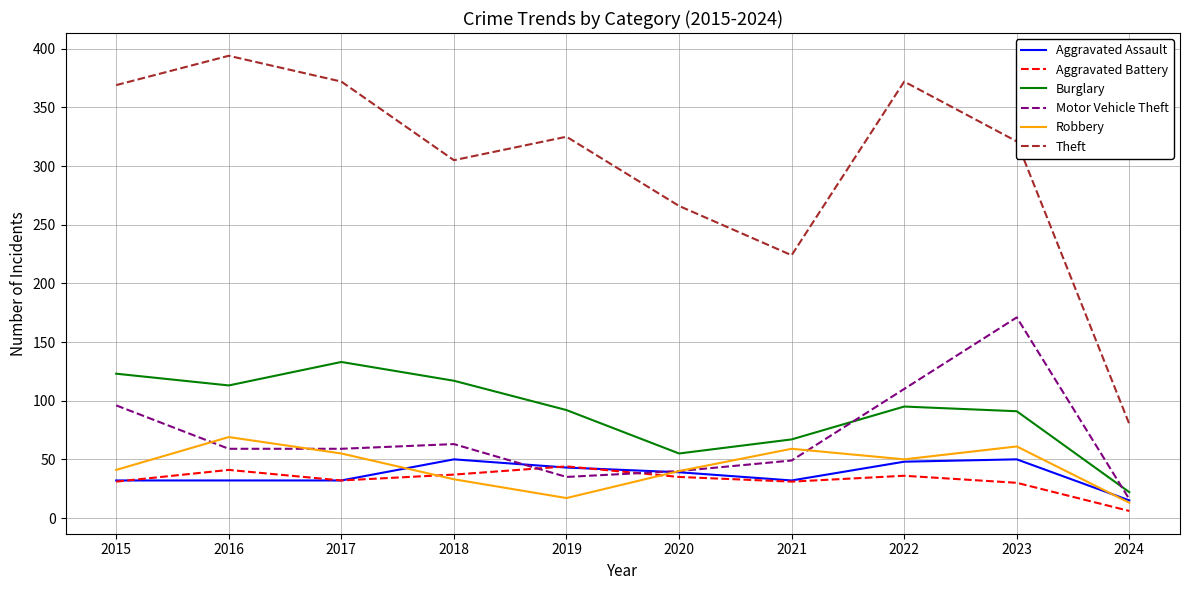

How many values in the Theft series are below 325?

5